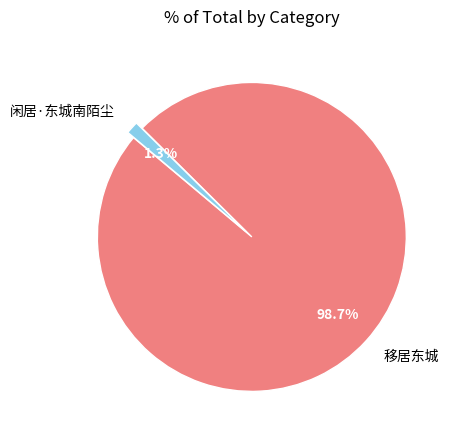

Which slice is the largest?

移居东城